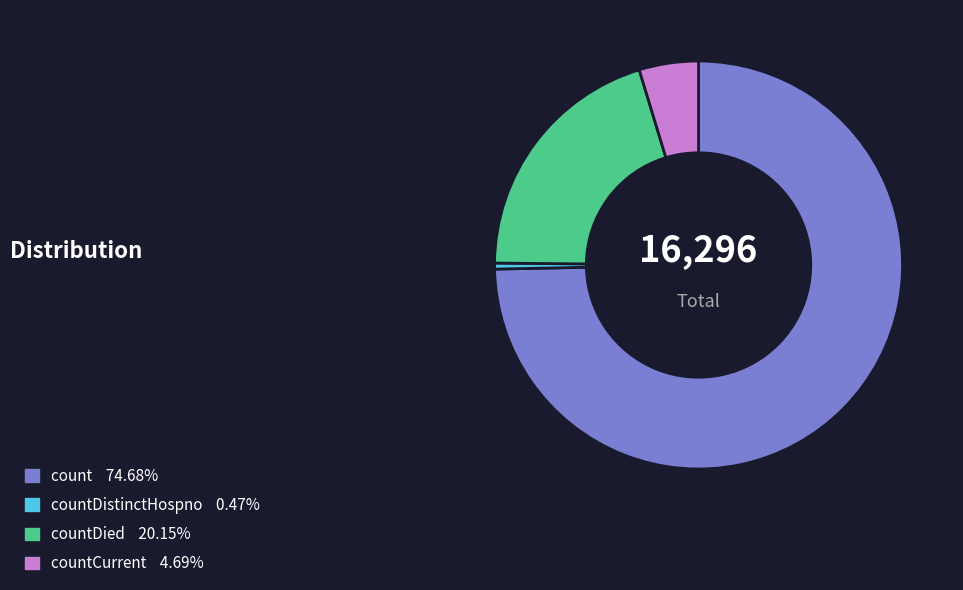

Does any single category account for the majority?

Yes